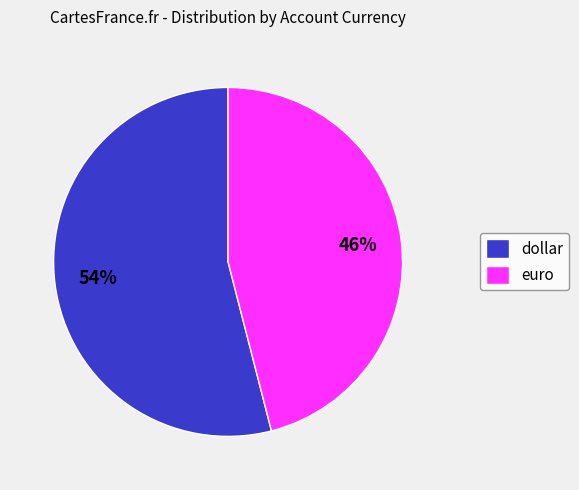

What is the ratio of the value at euro to the value at dollar?

0.9